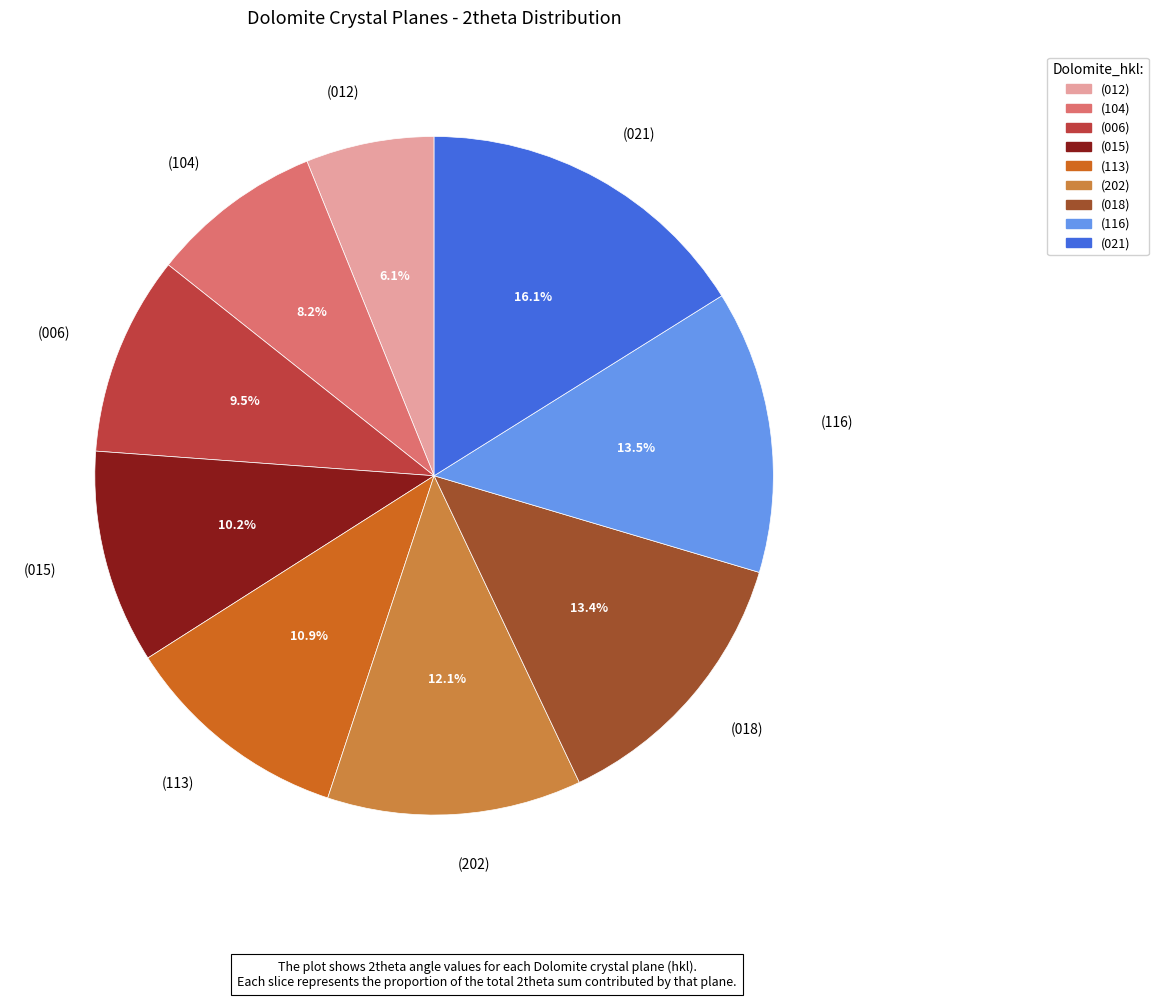

To the nearest percent, what is the average slice percentage?

11%